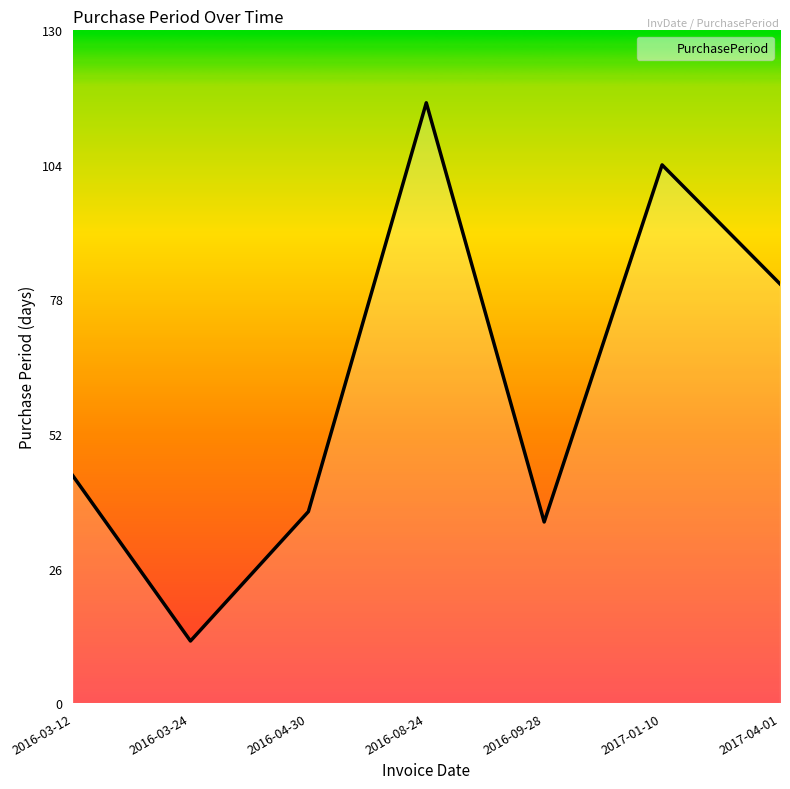

Where is the first local maximum?

2016-08-24